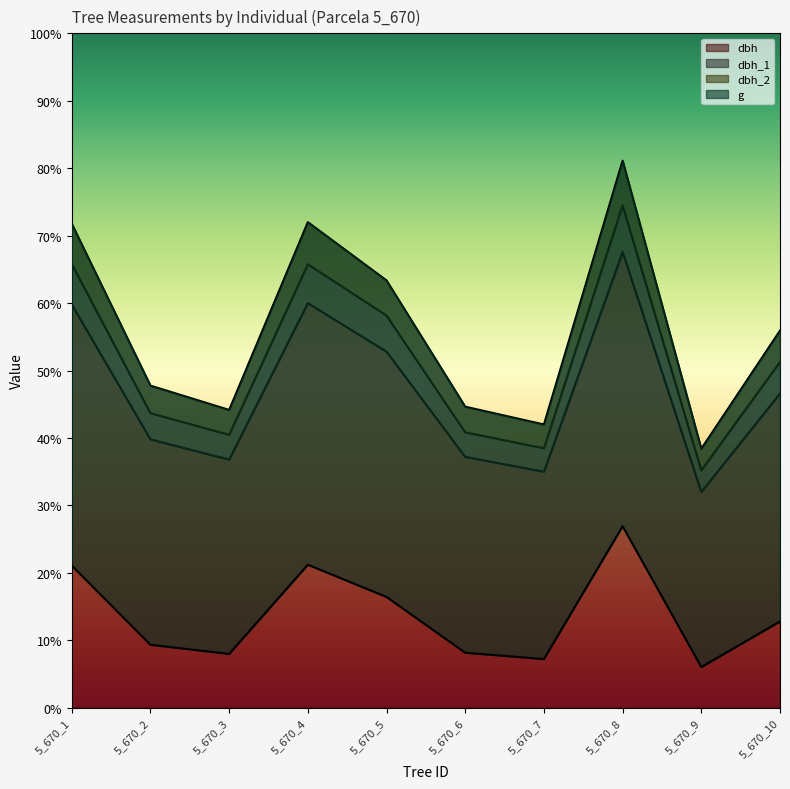

Where is the first local minimum for dbh?

5_670_3